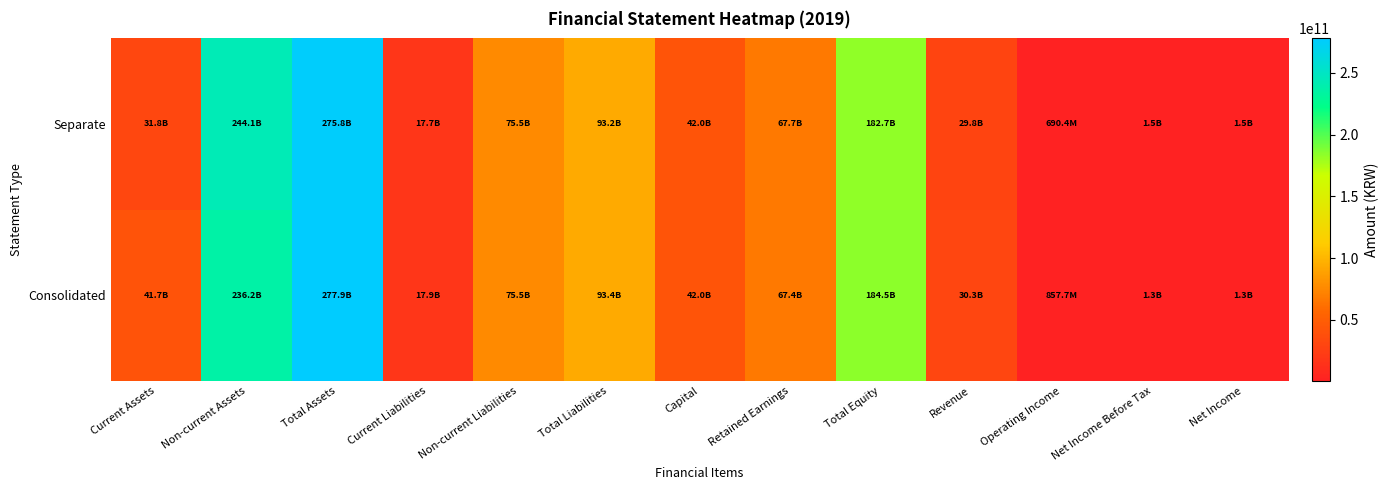

Which label corresponds to the smallest value in the chart?

Operating Income